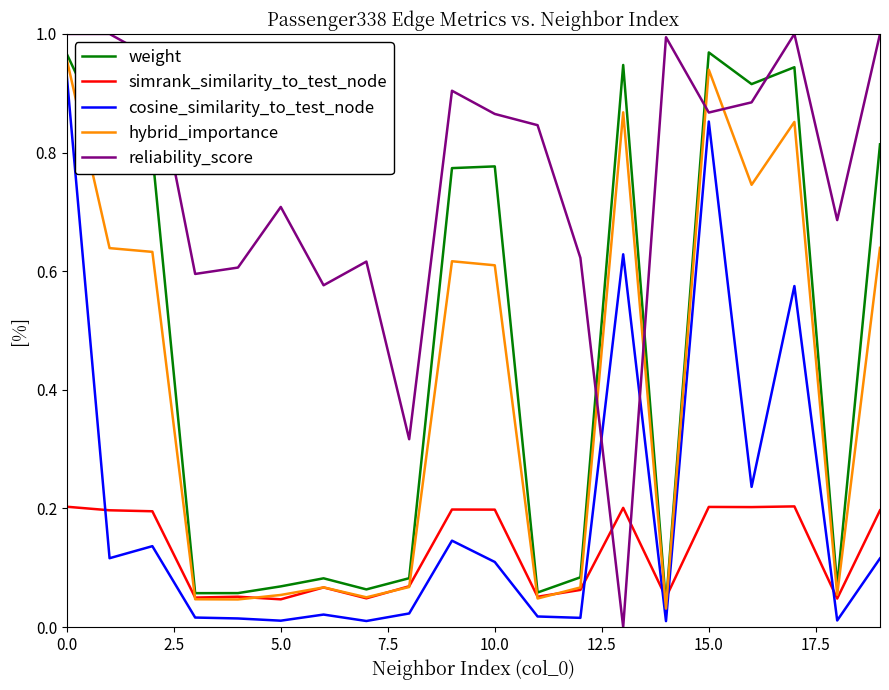

Which series has the largest total across all categories?

reliability_score